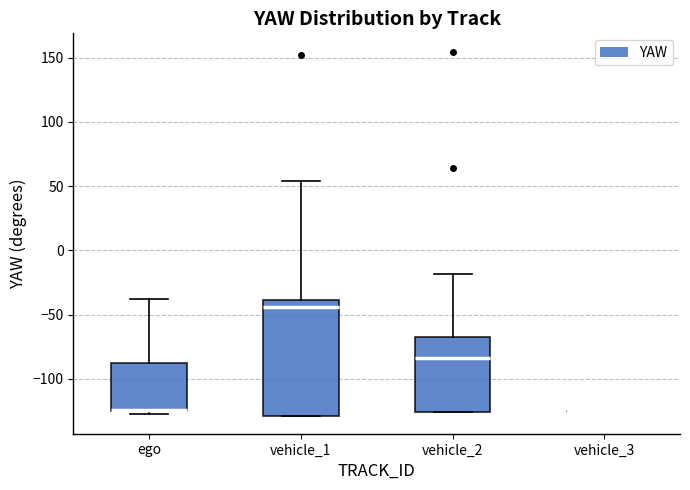

Reading left to right, read every box against the y-axis: the position of its median line, the range the box covers, and the ends of its whiskers. The values are not printed on the chart, so give them approximately, as read against the axis.

ego: median -125 (drawn on the box's lower edge), box -125 to -90, whiskers -125 (just below the box's lower edge) to -40
vehicle_1: median -45, box -130 to -40, whiskers -130 to 55
vehicle_2: median -85, box -125 to -65, whiskers -125 to -20
vehicle_3: box collapsed to a line at -125, whiskers -125 to -125